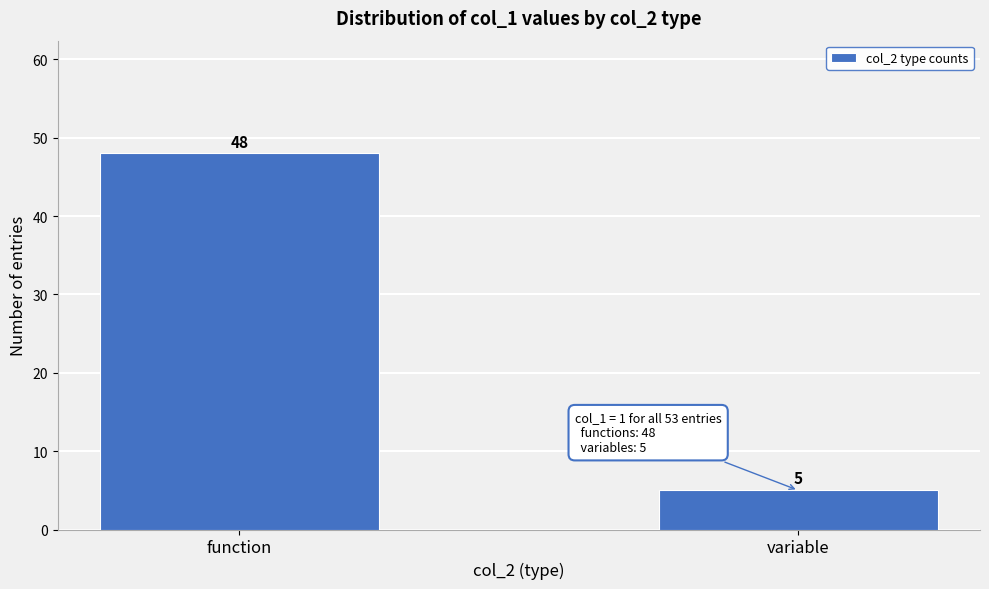

Reading left to right, transcribe all the data shown in this chart.

48	5